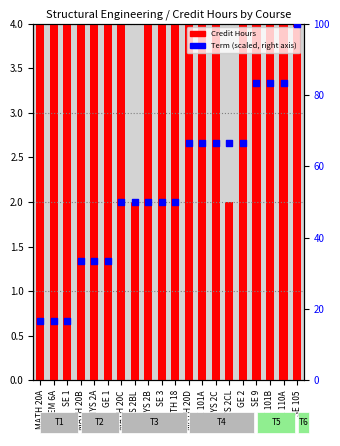

Is the value of Credit Hours at MATH 20A greater than the value of Term (scaled) at SE 3?

No